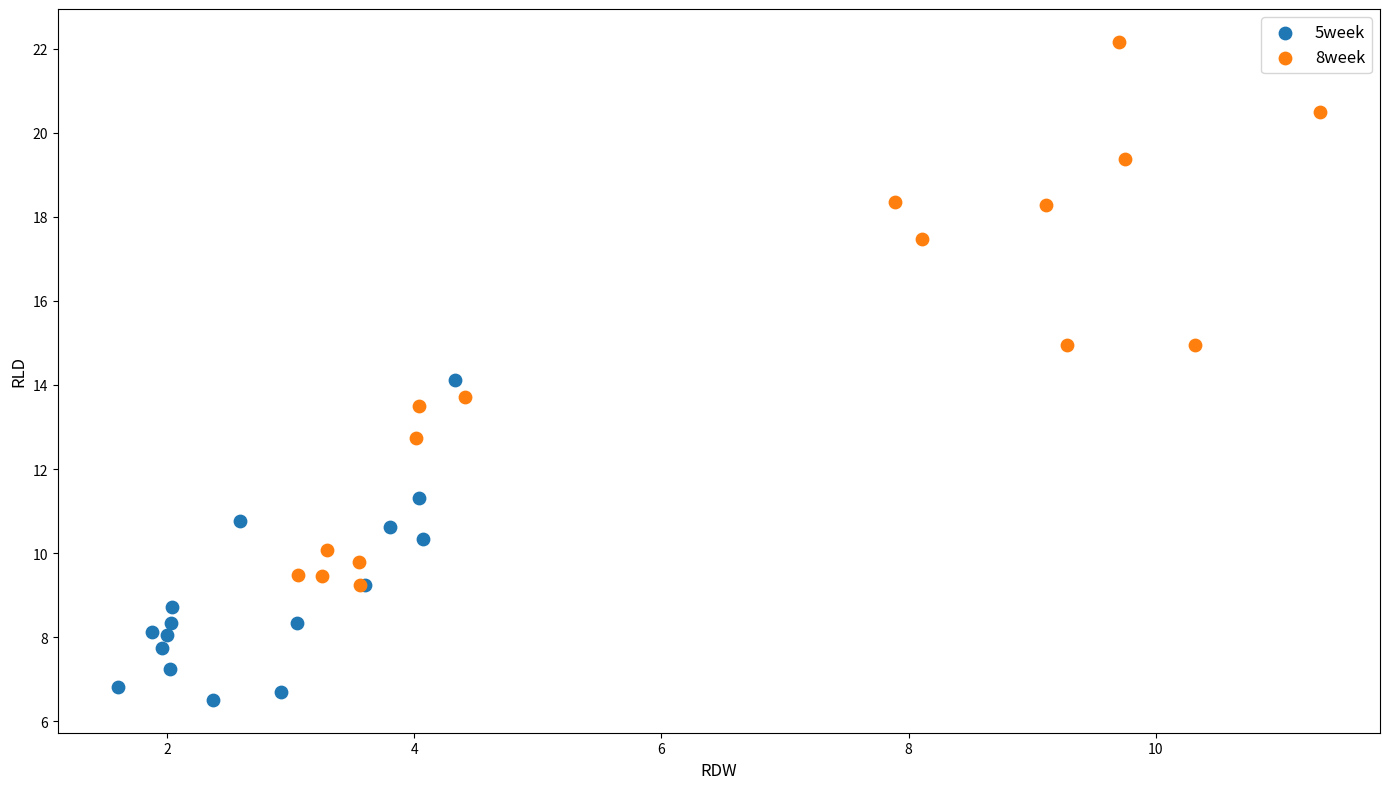

Which series has the widest spread of Y values?

8week